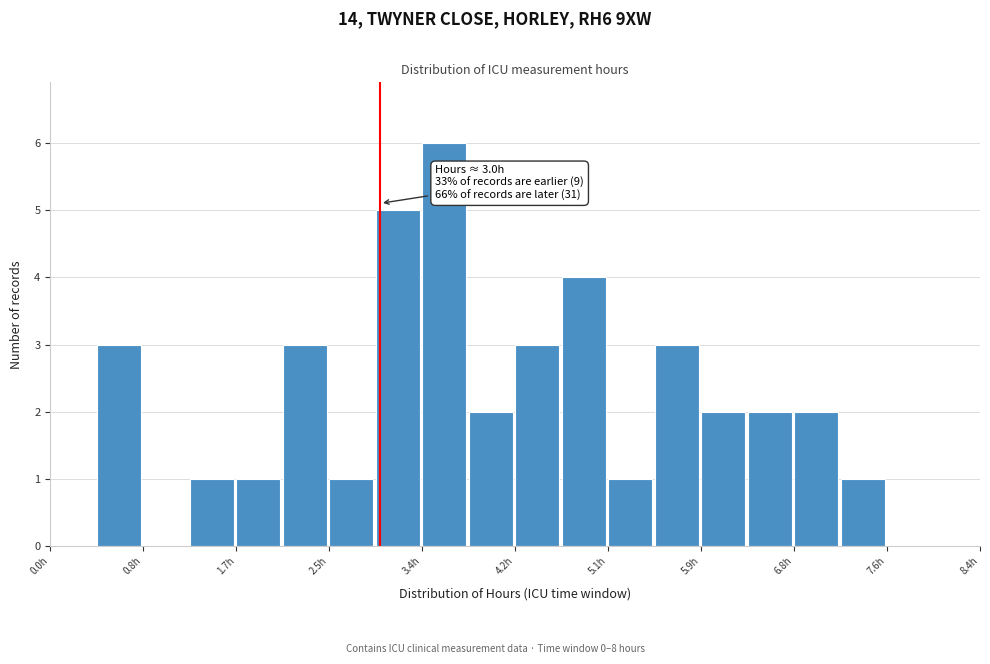

Which range on the x-axis has the tallest bar?

3.4 to 3.8